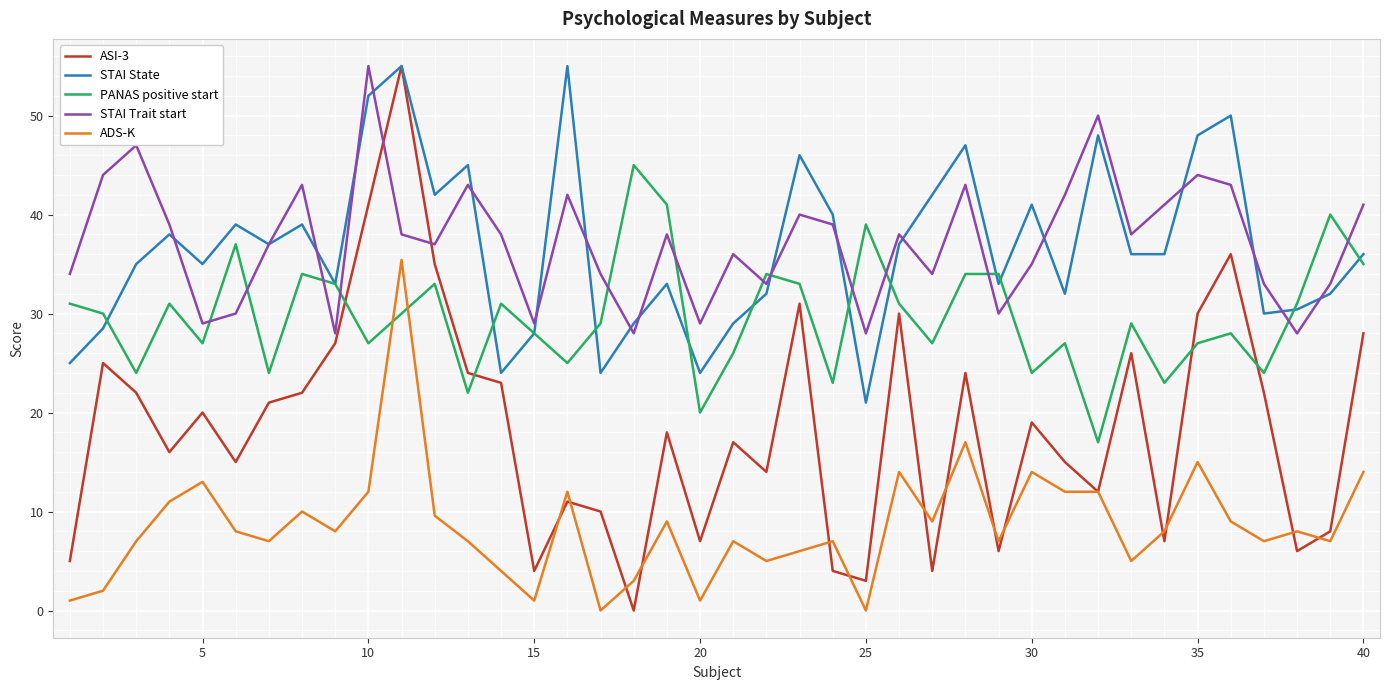

What is the greatest value displayed?

55.0